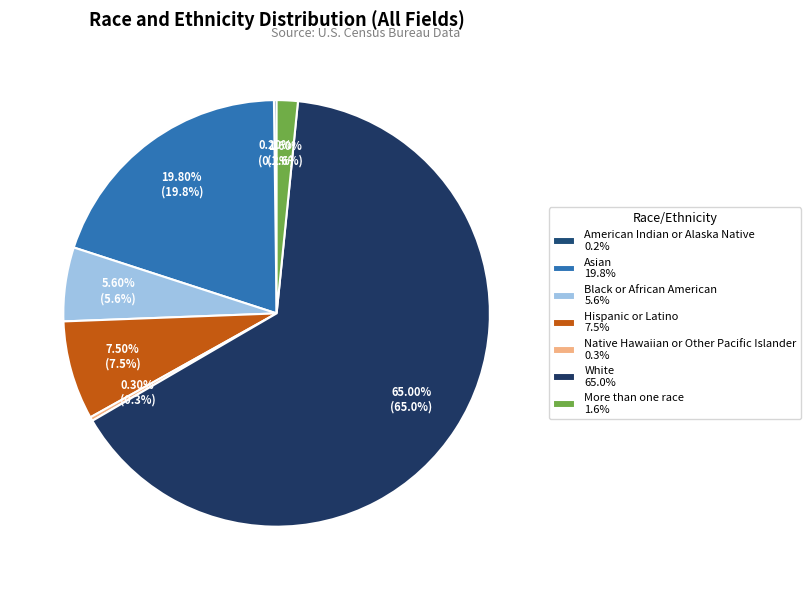

Which slice is the largest?

White